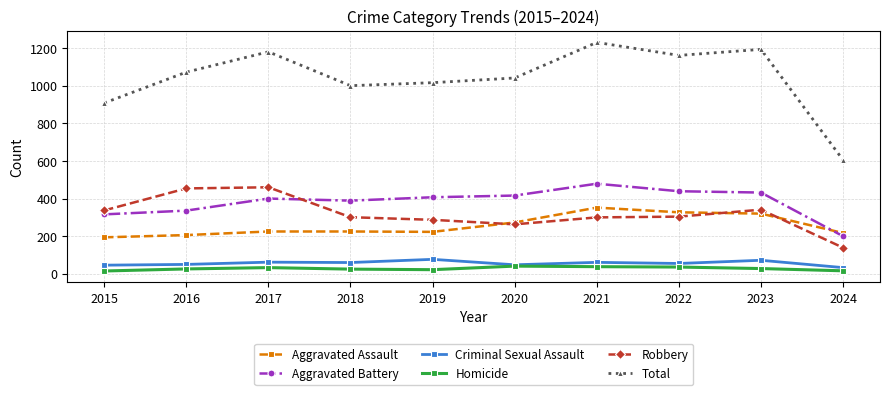

True or false: Criminal Sexual Assault and Total intersect in this chart.

False